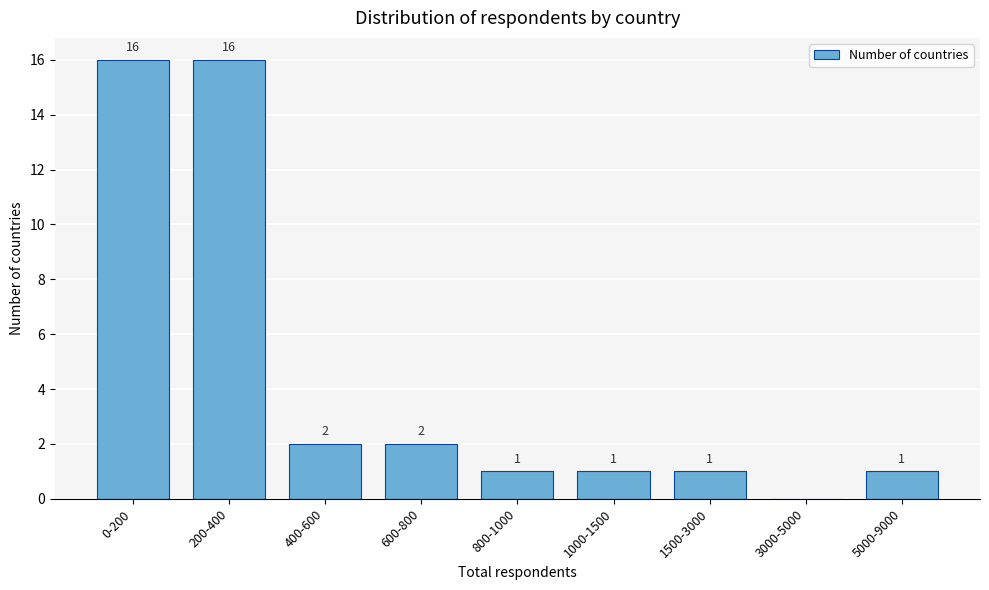

Reading left to right, extract all data points from this chart.

0-200=16	200-400=16	400-600=2	600-800=2	800-1000=1	1000-1500=1	1500-3000=1	3000-5000=0	5000-9000=1